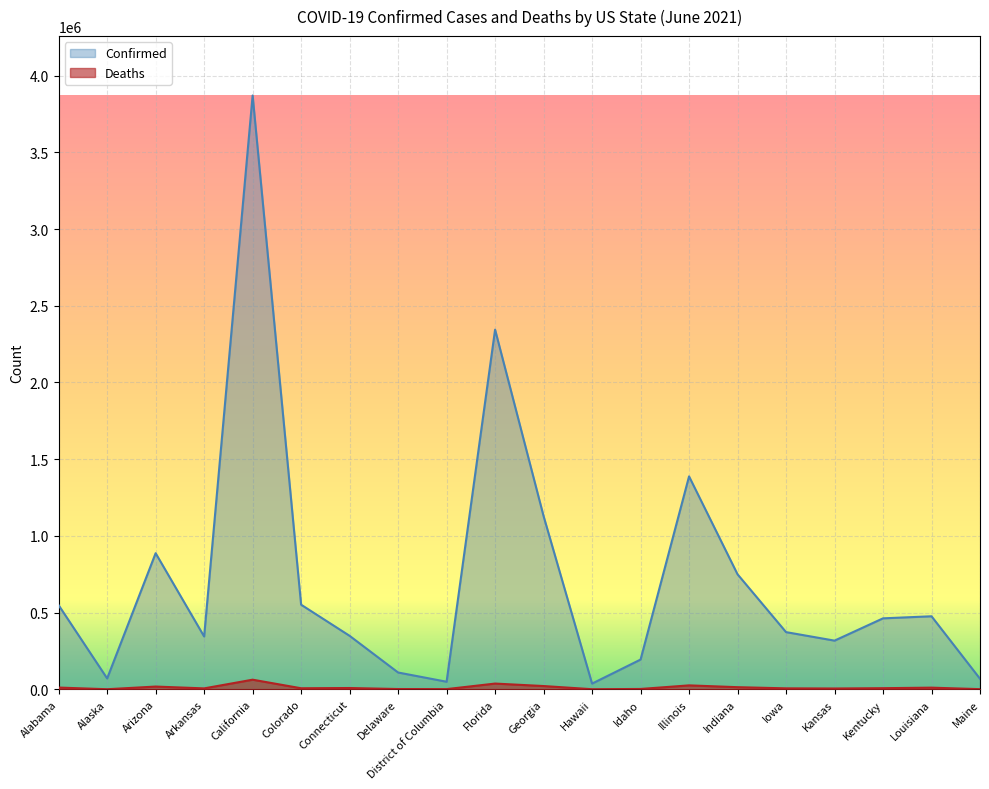

Between Kansas and California, which is larger?

California